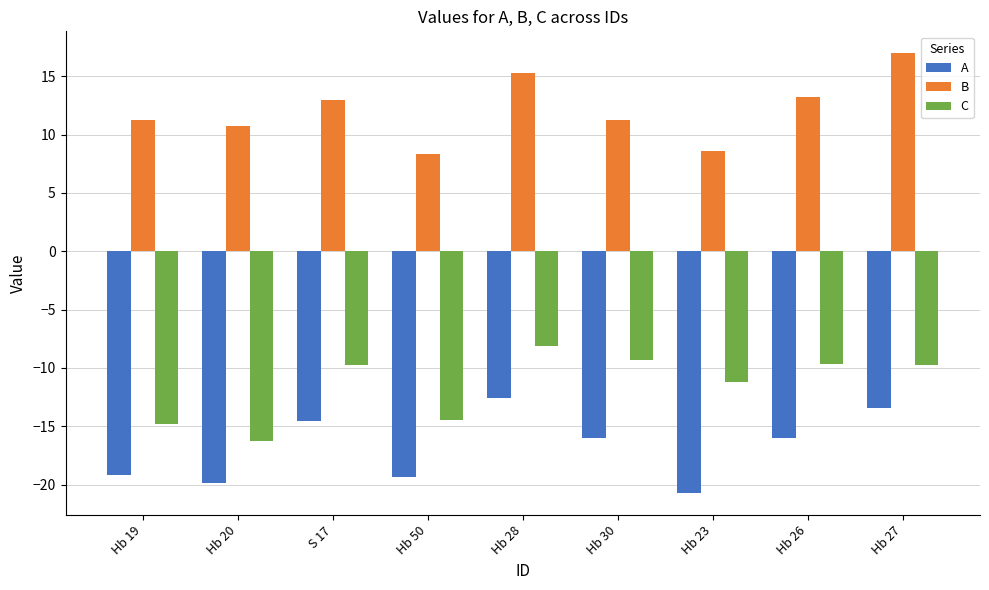

Rank the series at Hb 50 from lowest to highest value.

A, C, B